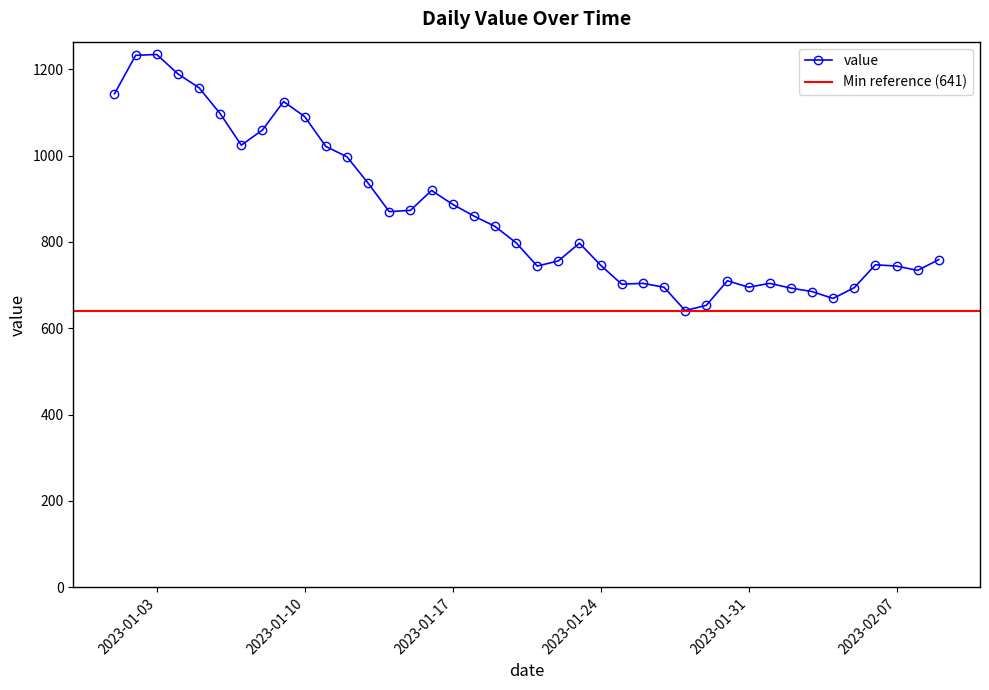

Reading right to left, what are all the values shown in this chart?

759	734	744	747	694	669	685	693	704	695	710	653	641	695	704	702	746	797	756	744	798	836	860	887	919	873	870	936	997	1021	1090	1125	1059	1024	1097	1157	1189	1234	1232	1143